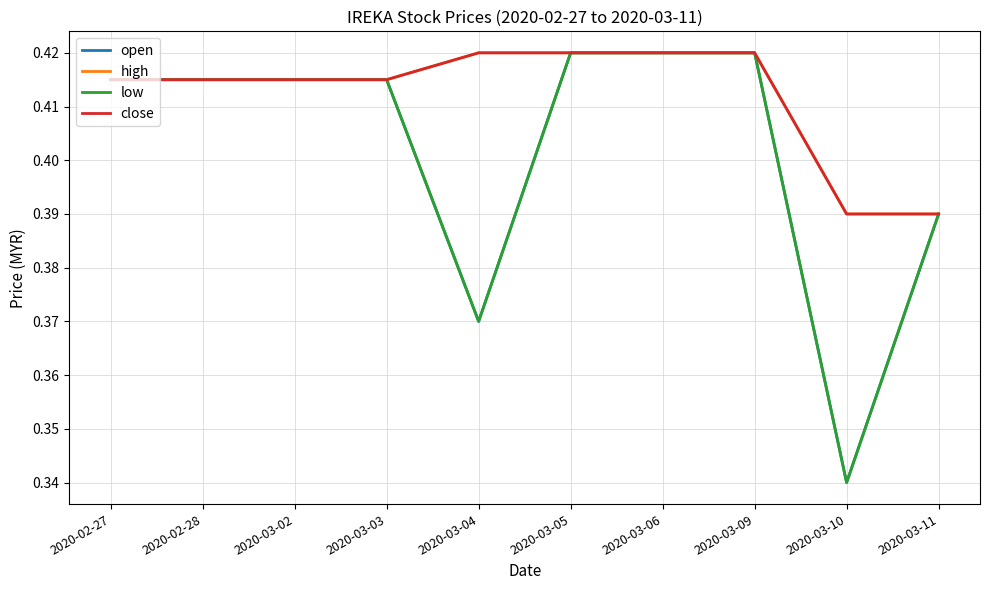

Rank the series by their maximum value, from lowest to highest.

open, high, low, close